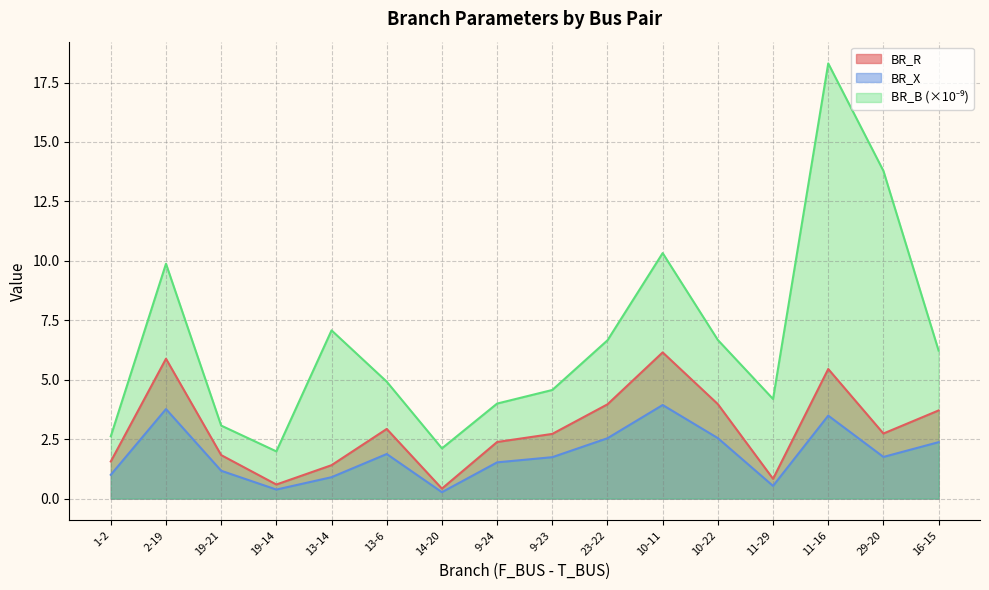

Does the chart have visible grid lines?

Yes